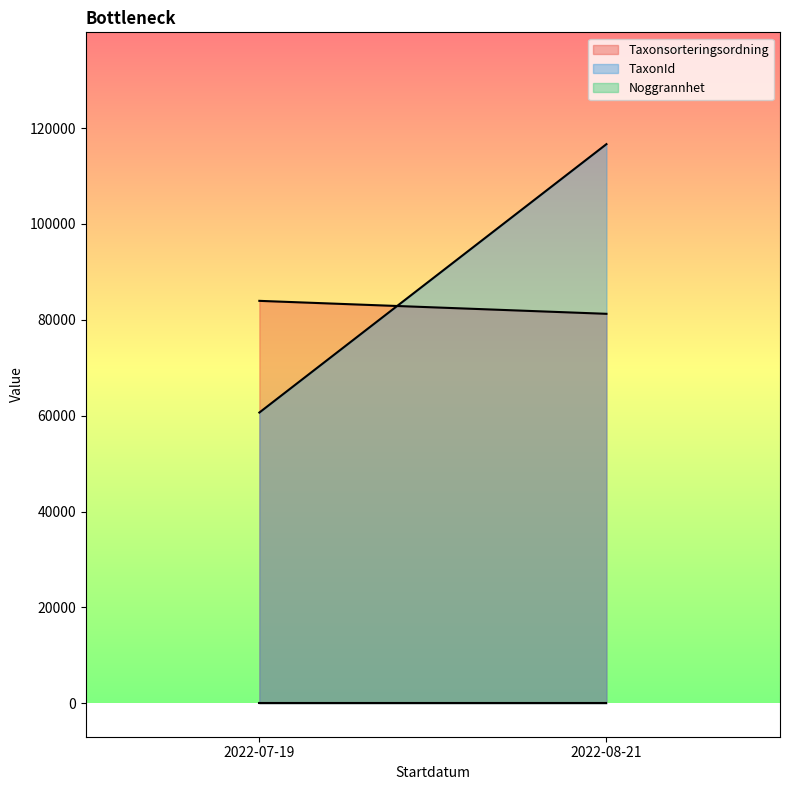

Does the chart display data point markers on the line(s)?

No